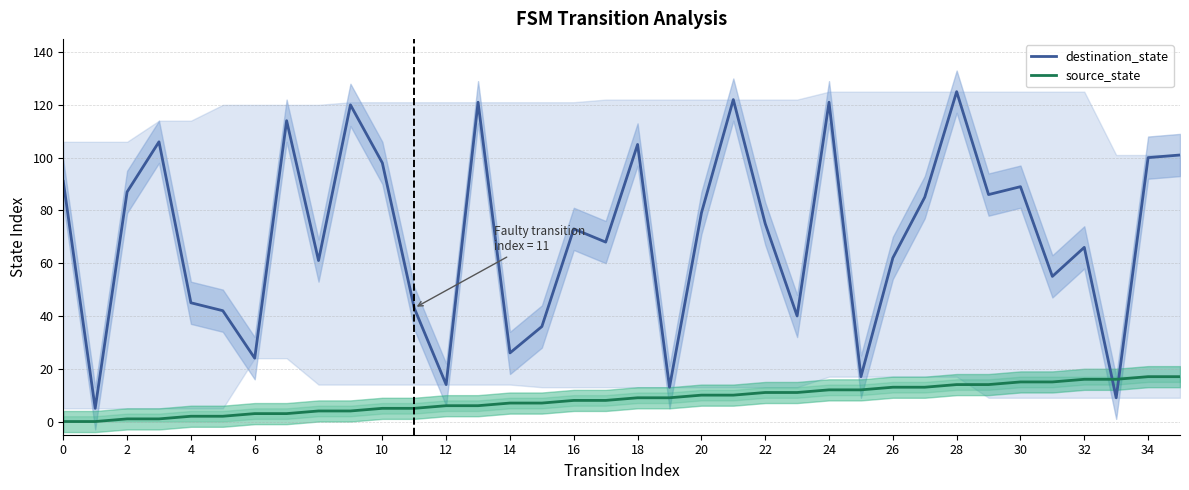

Rank the series at 28 from highest to lowest value.

destination_state, source_state